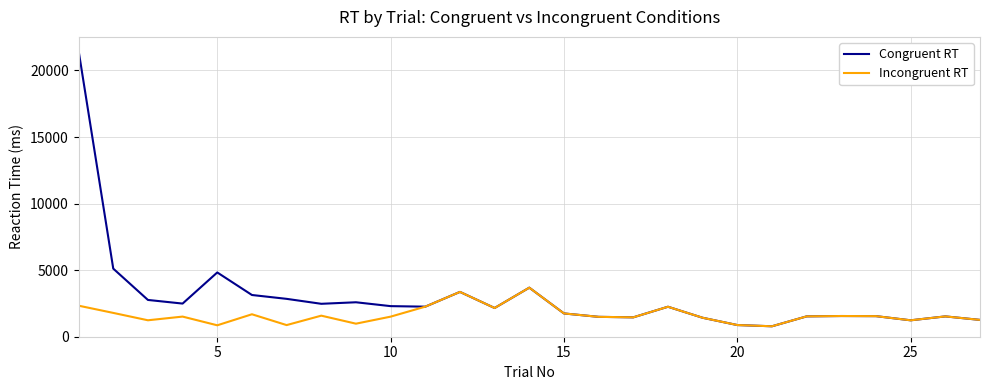

Which series has the largest total across all categories?

Congruent RT